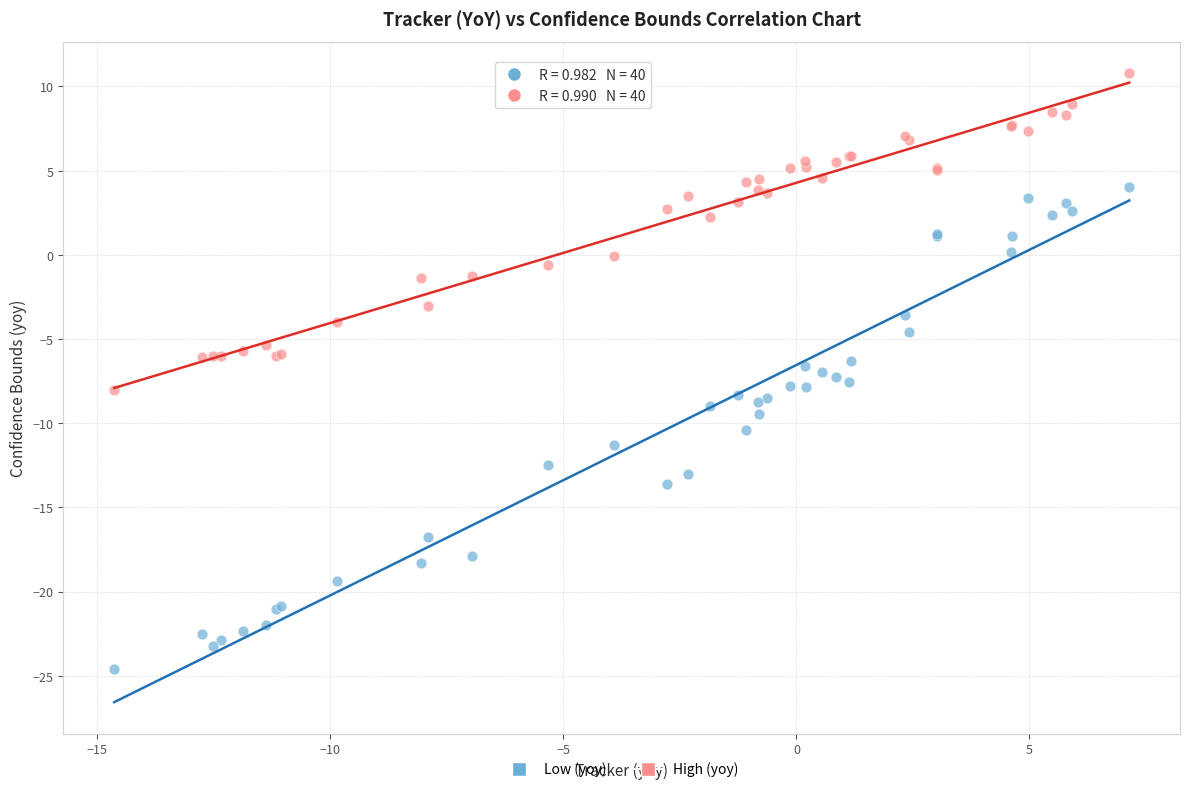

What is the X range (max minus min) for the scatter plot?

21.8